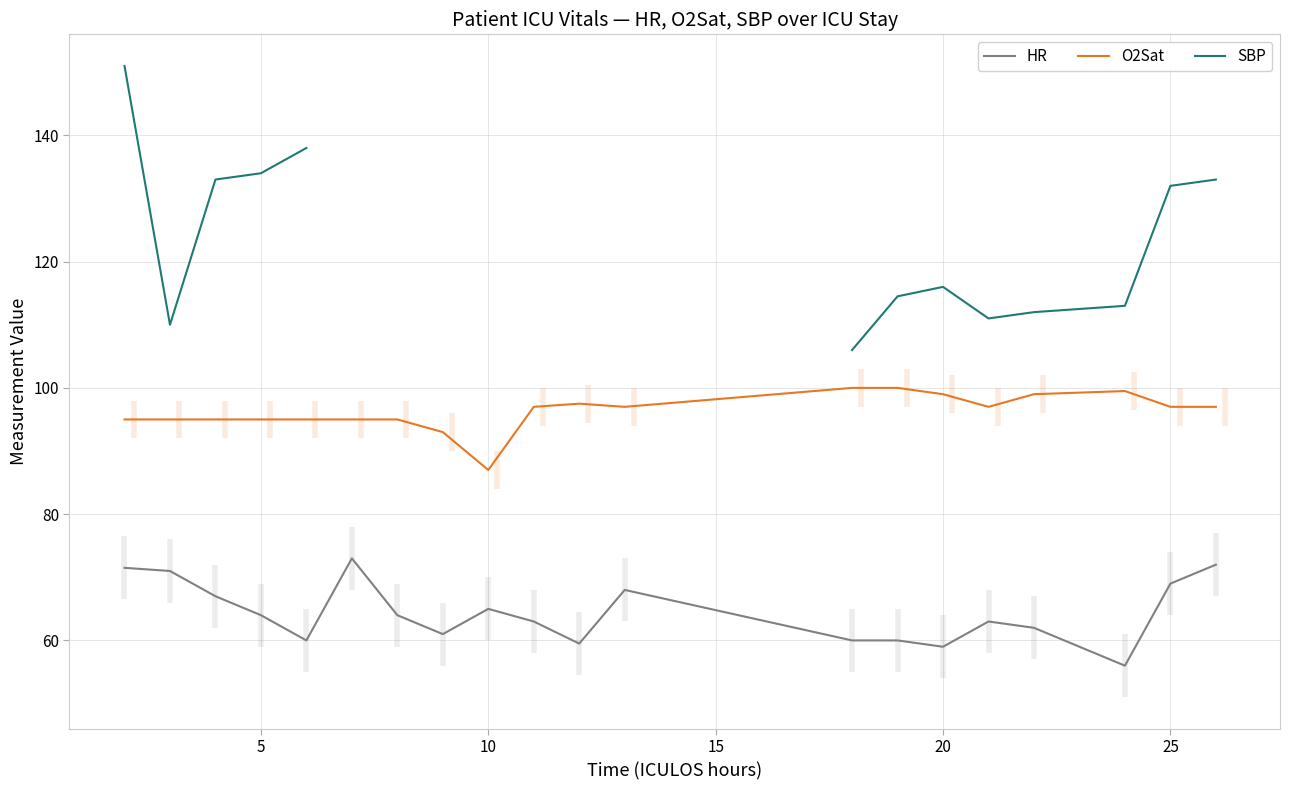

True or false: HR and O2Sat intersect in this chart.

False